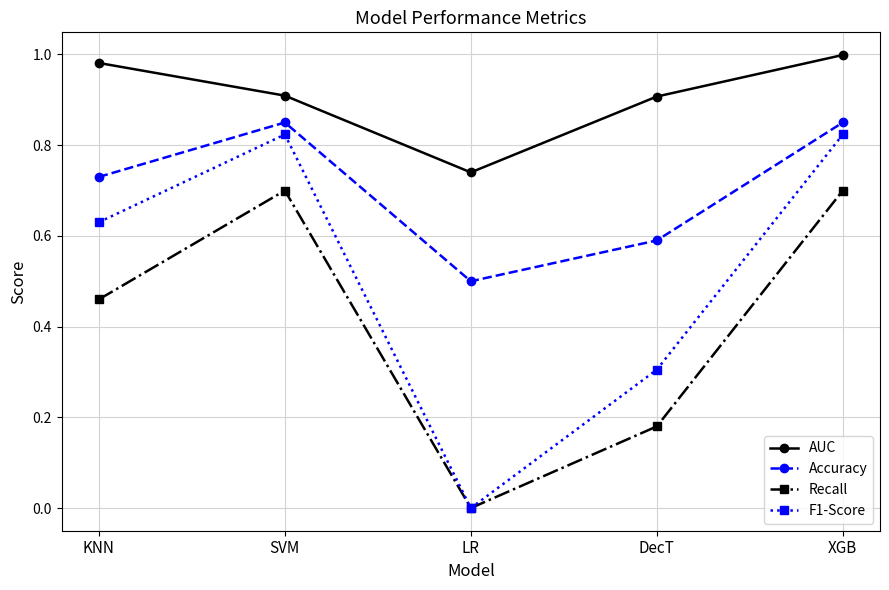

Where is the first local maximum for Accuracy?

SVM